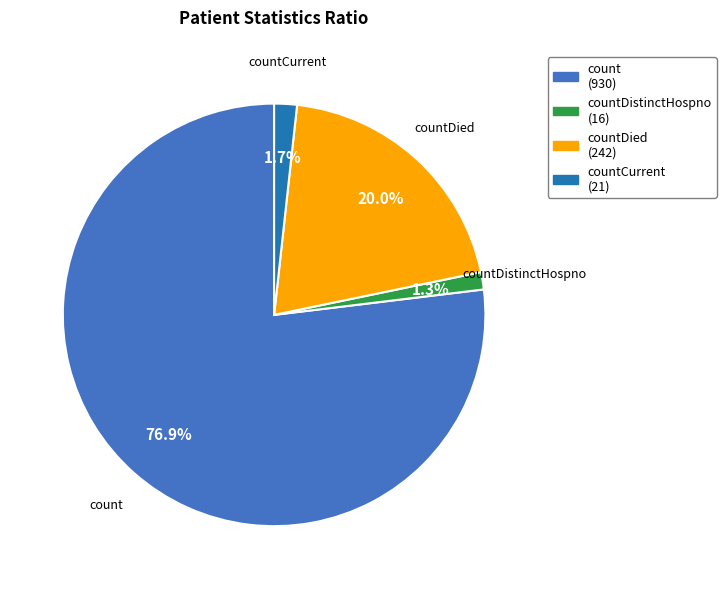

Is there any slice that represents more than half of the pie?

Yes